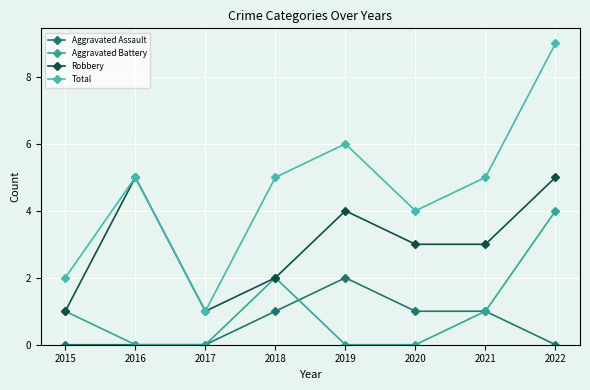

At which label does Aggravated Battery reach its minimum?

2016